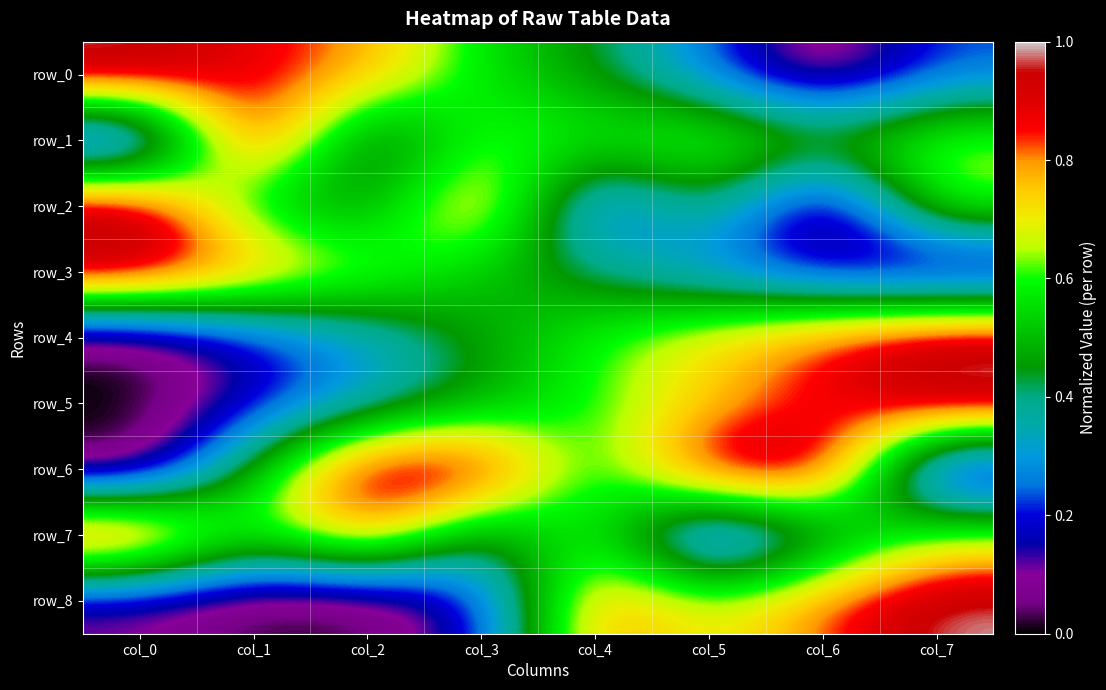

At col_5, list the series in order from smallest to largest.

row_7, row_0, row_3, row_2, row_8, row_1, row_5, row_4, row_6